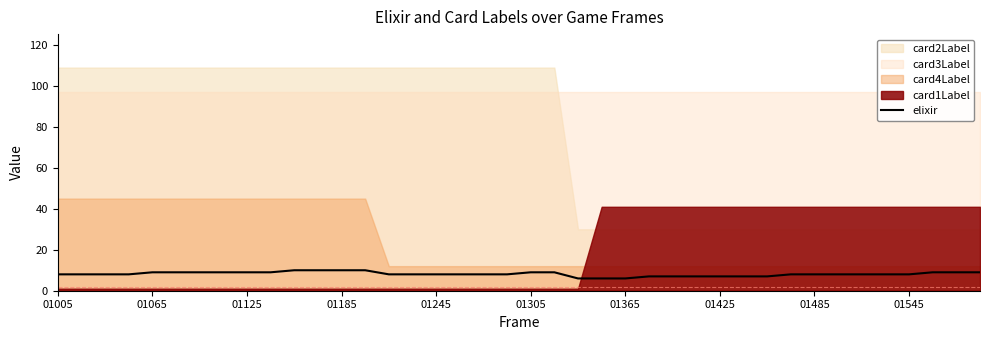

True or false: elixir has a value of 3 at 01005.

False